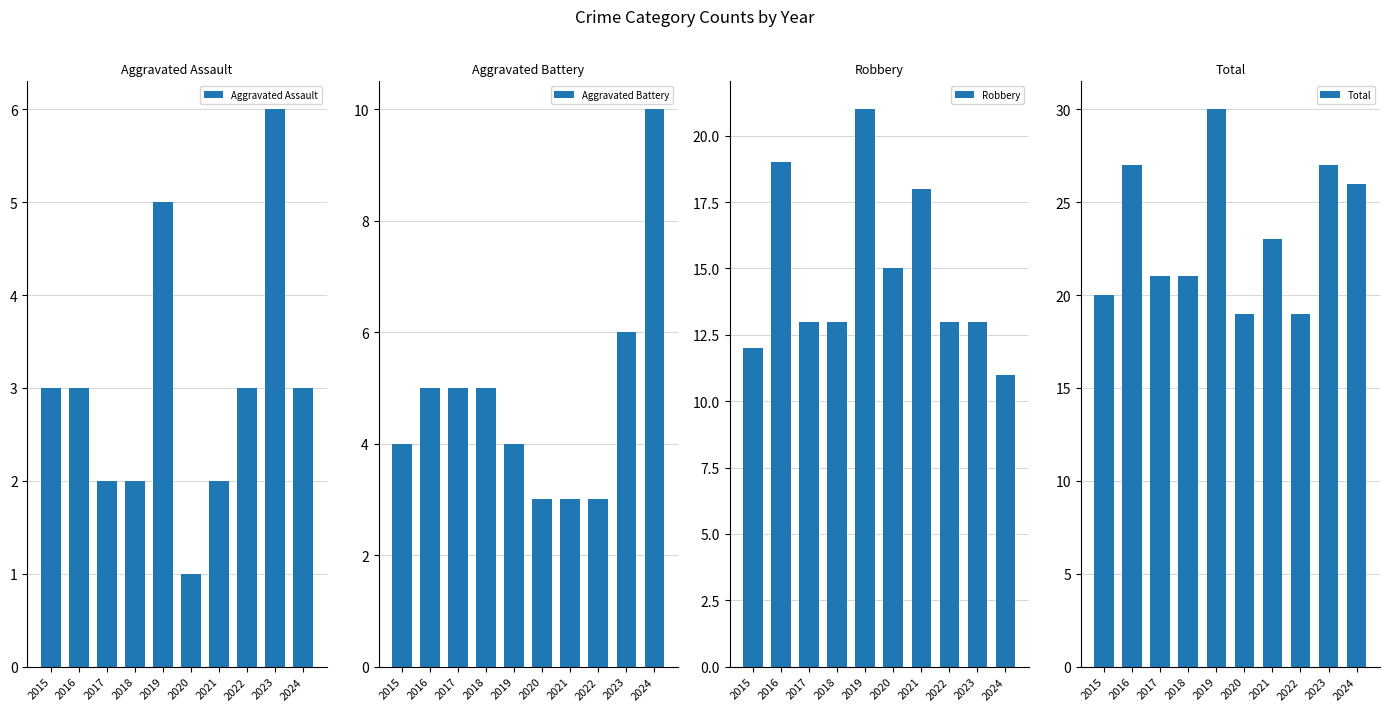

Reading right to left, list all the values displayed in this chart.

Aggravated Assault: 2024=3	2023=6	2022=3	2021=2	2020=1	2019=5	2018=2	2017=2	2016=3	2015=3
Aggravated Battery: 2024=10	2023=6	2022=3	2021=3	2020=3	2019=4	2018=5	2017=5	2016=5	2015=4
Robbery: 2024=11	2023=13	2022=13	2021=18	2020=15	2019=21	2018=13	2017=13	2016=19	2015=12
Total: 2024=26	2023=27	2022=19	2021=23	2020=19	2019=30	2018=21	2017=21	2016=27	2015=20